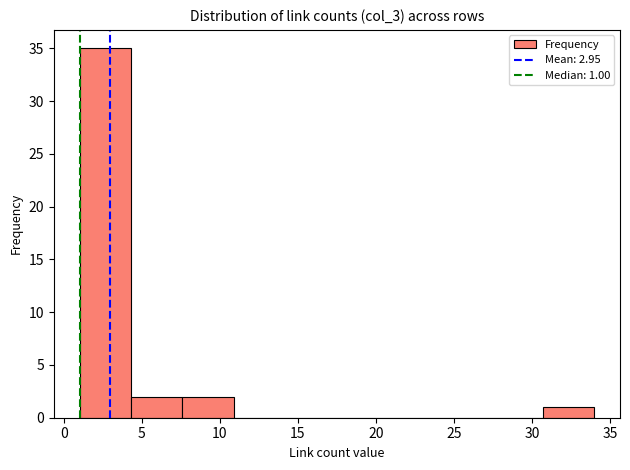

Which range on the x-axis has the tallest bar?

1.0 to 4.3